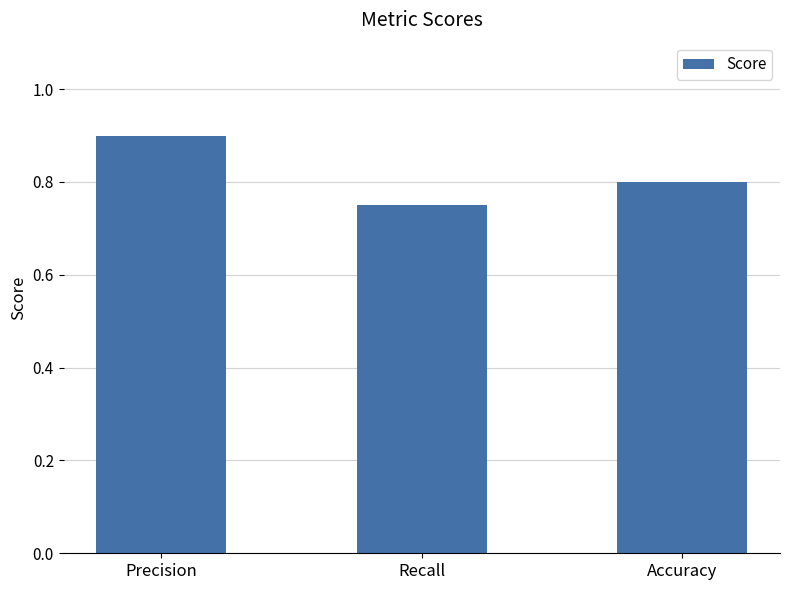

How many bars are there in total?

3